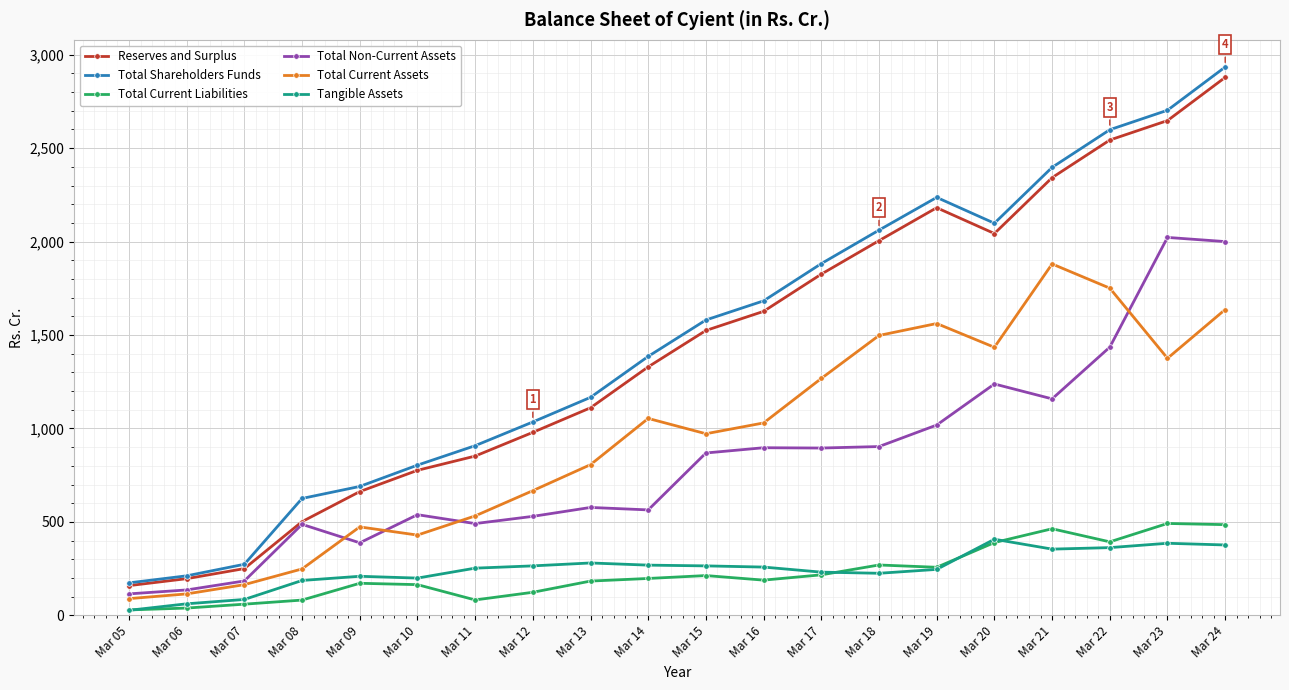

The value of Total Current Assets at Mar 24 is 755.7. True or false?

False